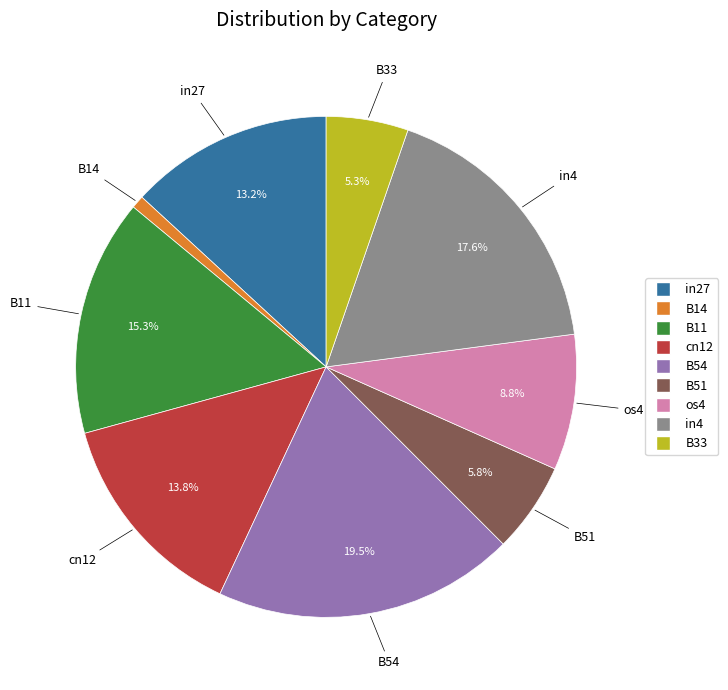

What is the largest slice in the pie chart?

B54